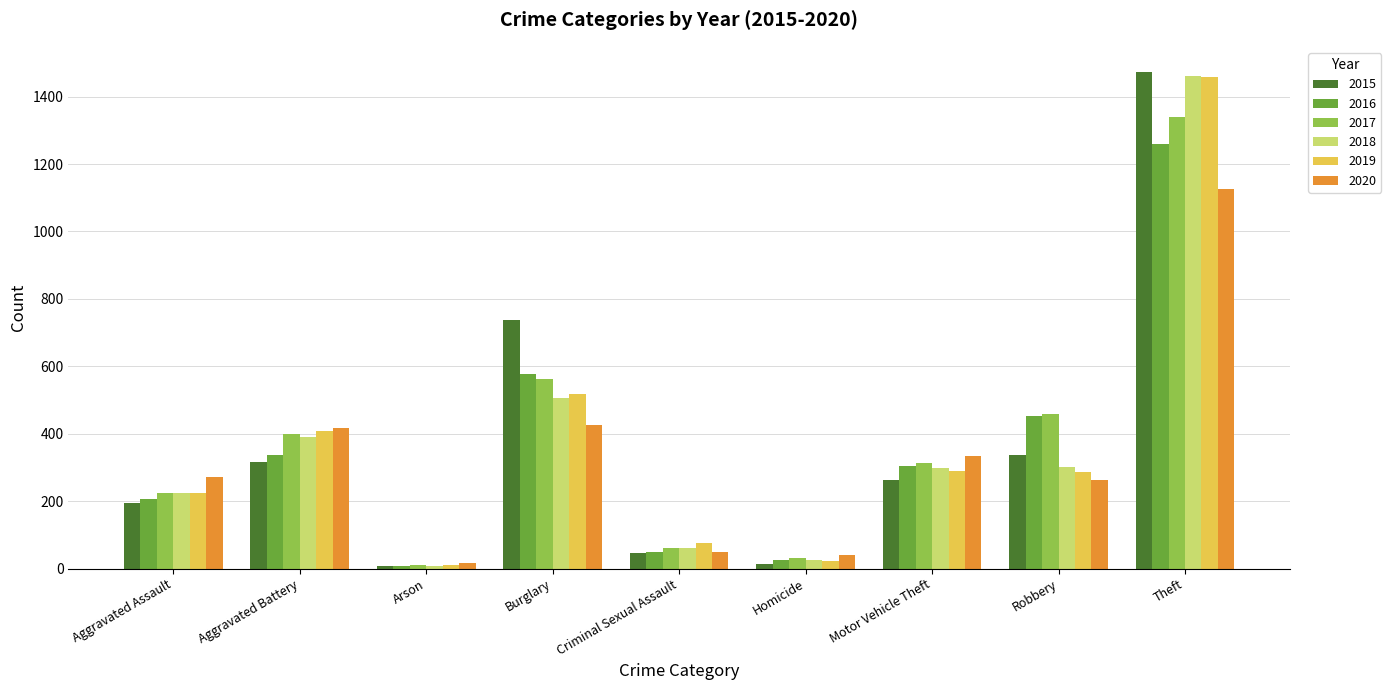

What is the total value across all series at Robbery?

2102